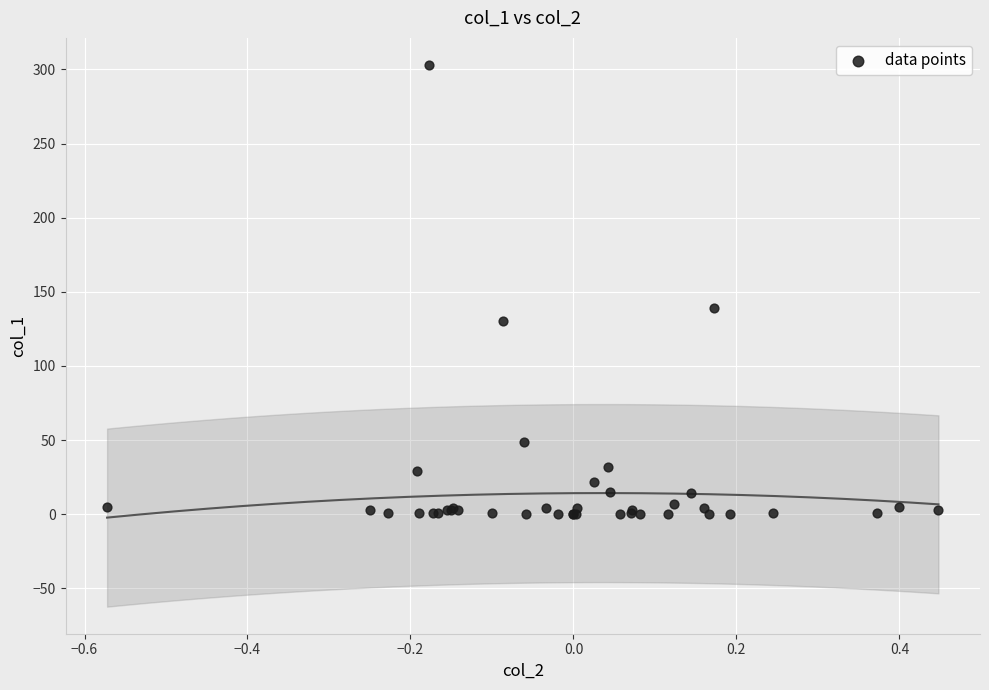

What Y value in the scatter plot is closest to 151?

138.8